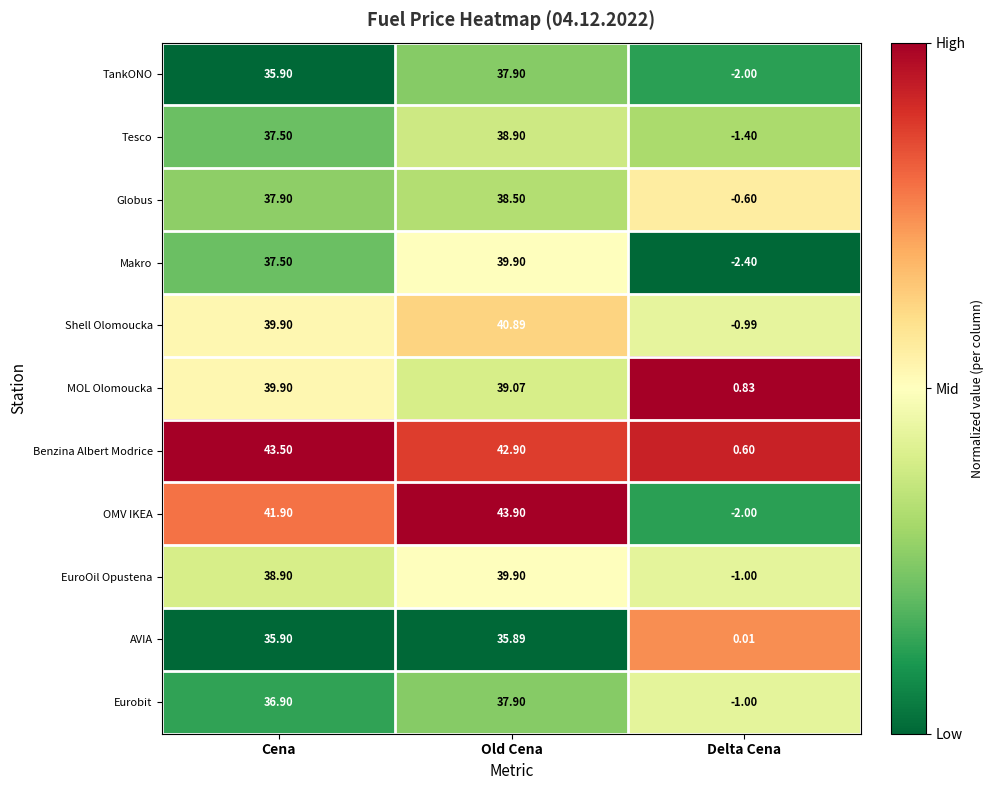

Count the number of data series in this chart.

11